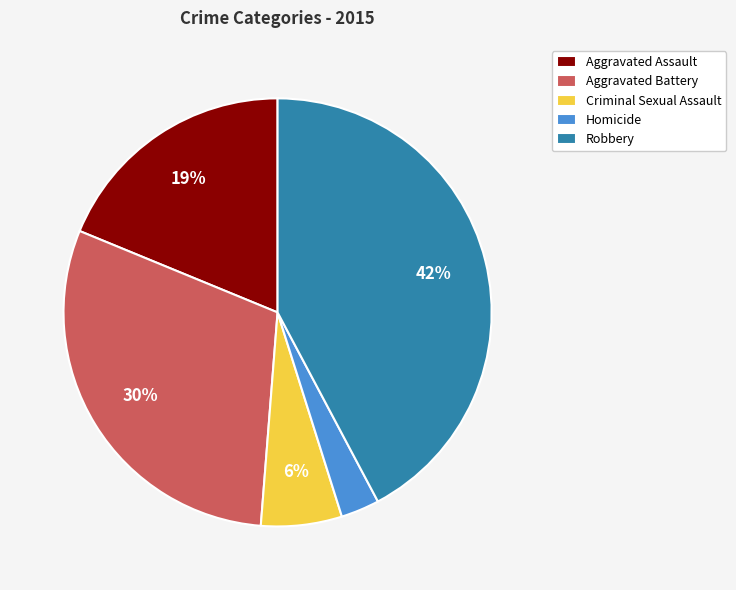

True or false: Aggravated Battery accounts for 30% of the total.

True